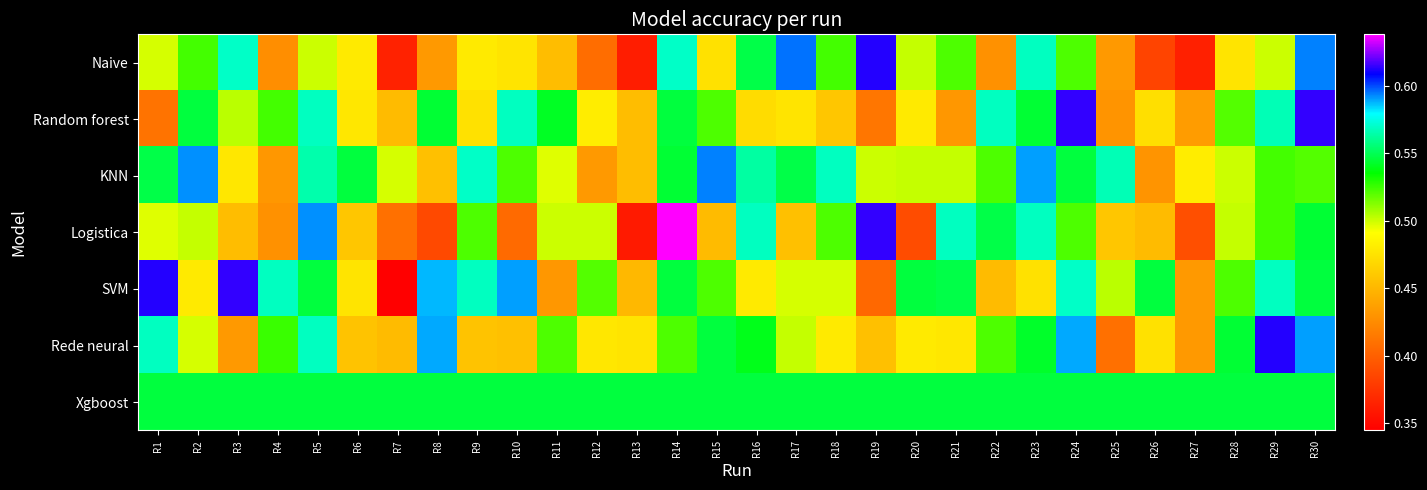

What is the greatest value displayed?

0.6